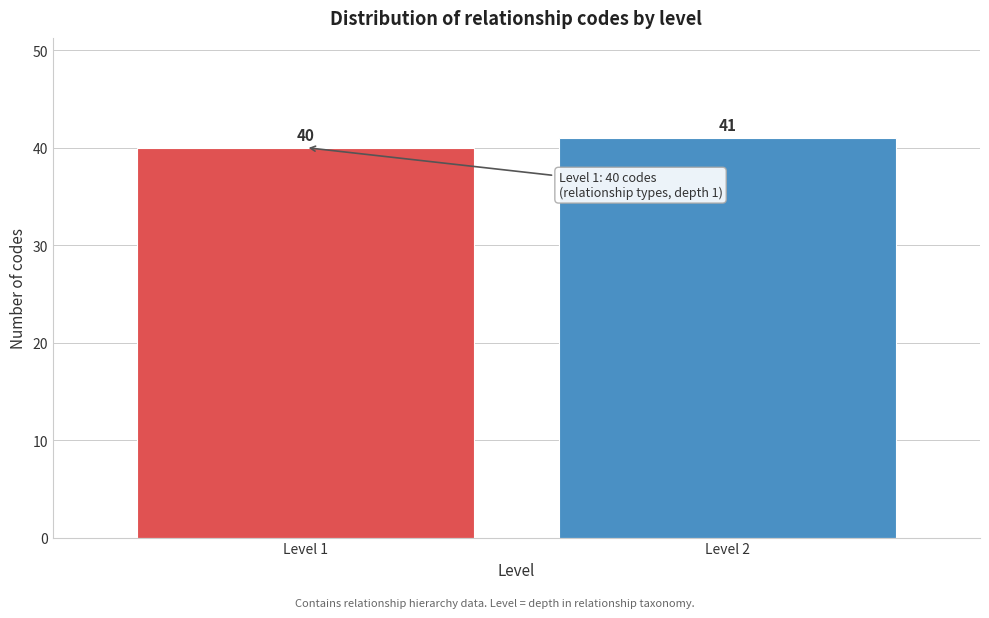

Reading right to left, what are all the values shown in this chart?

41	40